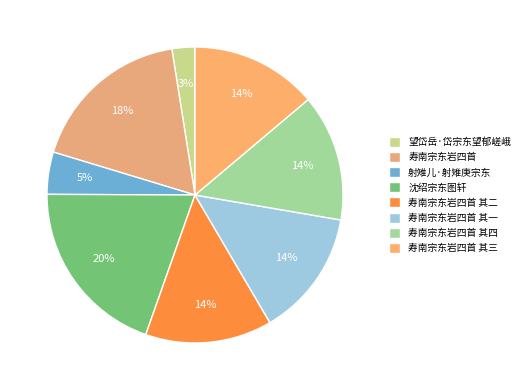

Rank the categories by value from highest to lowest.

沈绍宗东图轩, 寿南宗东岩四首, 寿南宗东岩四首 其四, 寿南宗东岩四首 其一, 寿南宗东岩四首 其二, 寿南宗东岩四首 其三, 射雉儿·射雉庚宗东, 望岱岳·岱宗东望郁嵯峨